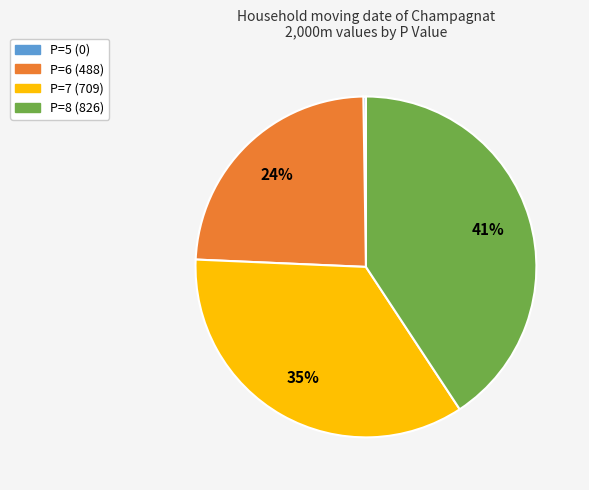

What is the largest slice in the pie chart?

P=8